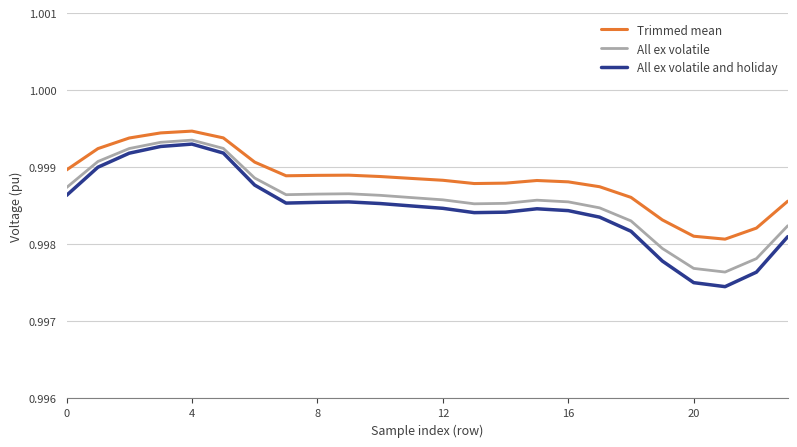

Which series has the largest total across all categories?

Trimmed mean